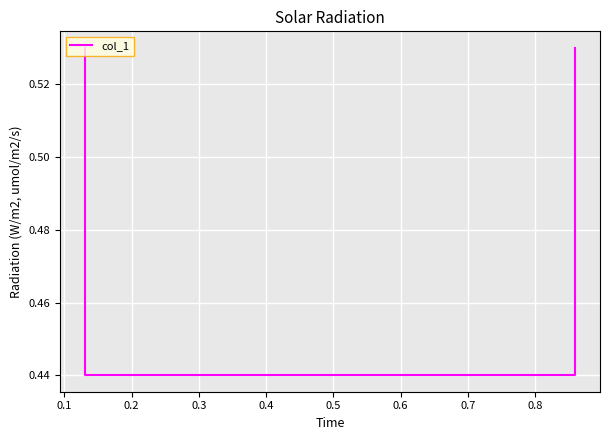

How many series are shown in this chart?

1